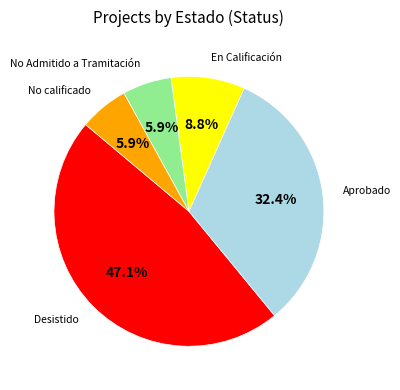

Is there any slice that represents more than half of the pie?

No